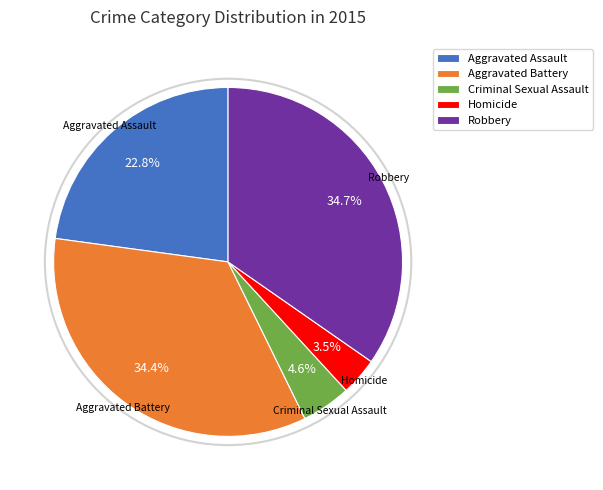

Which category has the smallest portion of the pie?

Homicide